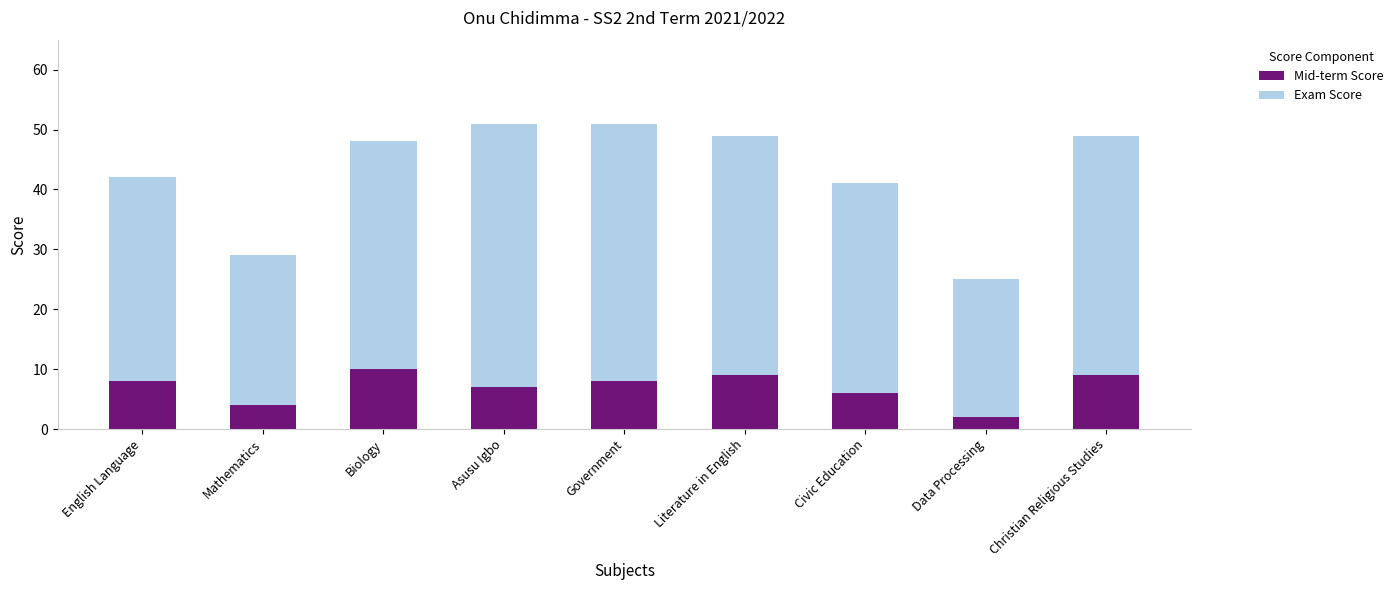

Where is Mid-term Score nearest to the value 6?

Civic Education